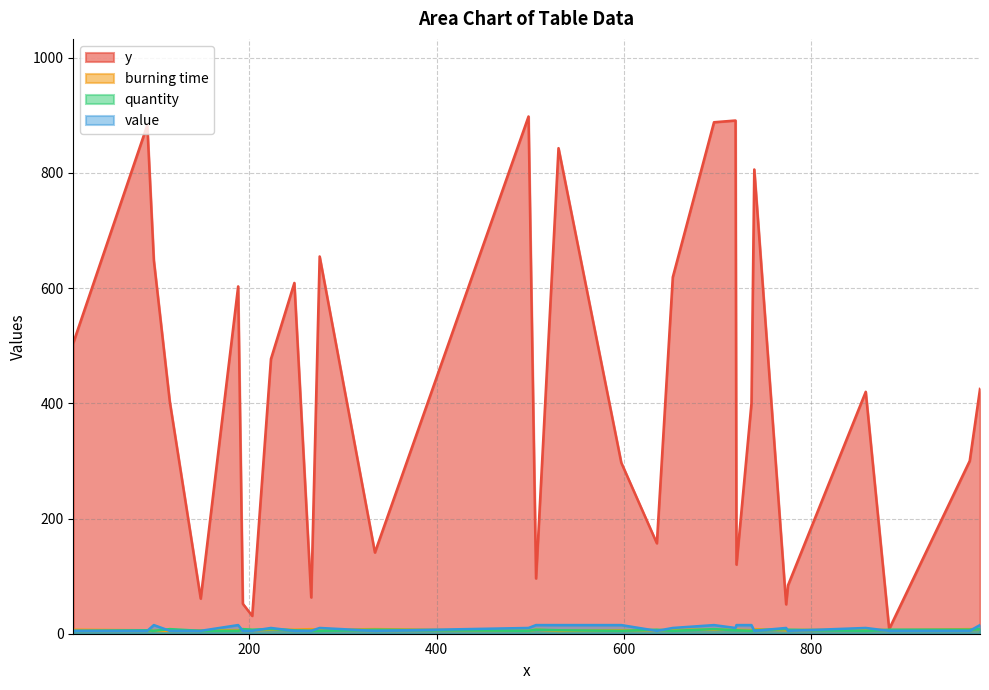

Rank the series by their maximum value, from highest to lowest.

y, value, burning time, quantity